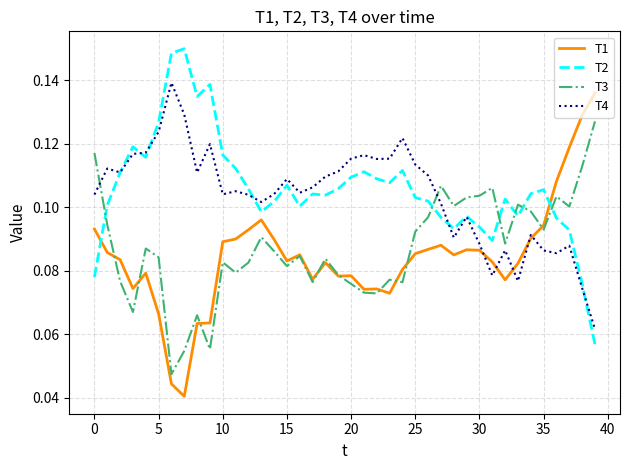

Does the chart display data point markers on the line(s)?

No